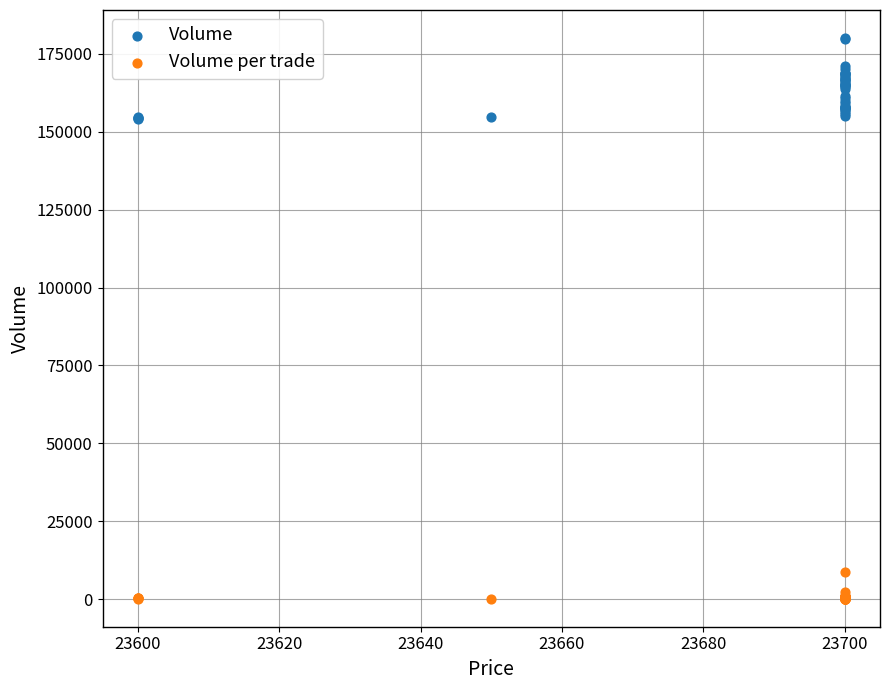

Which series contains the highest Y value?

Volume